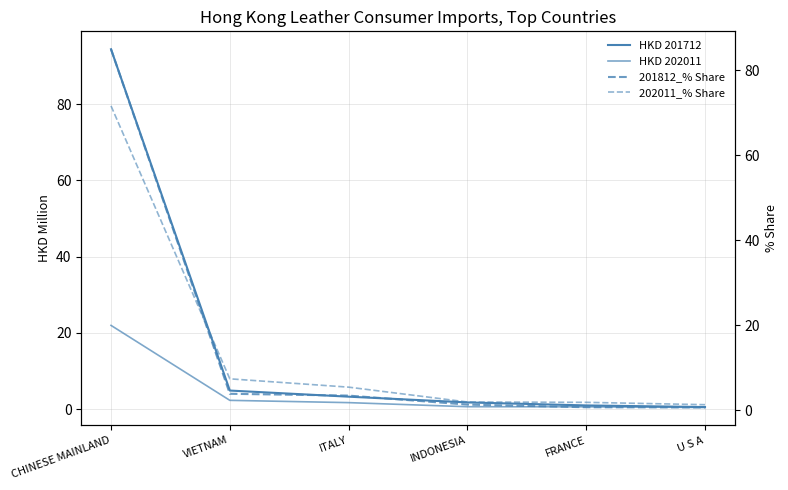

Reading left to right, list all the values displayed in this chart.

HKD 201712: CHINESE MAINLAND=94.4	VIETNAM=4.8	ITALY=3.2	INDONESIA=1.7	FRANCE=0.9	U S A=0.5
HKD 202011: CHINESE MAINLAND=21.9	VIETNAM=2.3	ITALY=1.7	INDONESIA=0.6	FRANCE=0.6	U S A=0.4
201812_% Share: CHINESE MAINLAND=85.0	VIETNAM=3.9	ITALY=3.5	INDONESIA=1.4	FRANCE=0.8	U S A=0.7
202011_% Share: CHINESE MAINLAND=71.6	VIETNAM=7.4	ITALY=5.5	INDONESIA=2.0	FRANCE=1.9	U S A=1.4